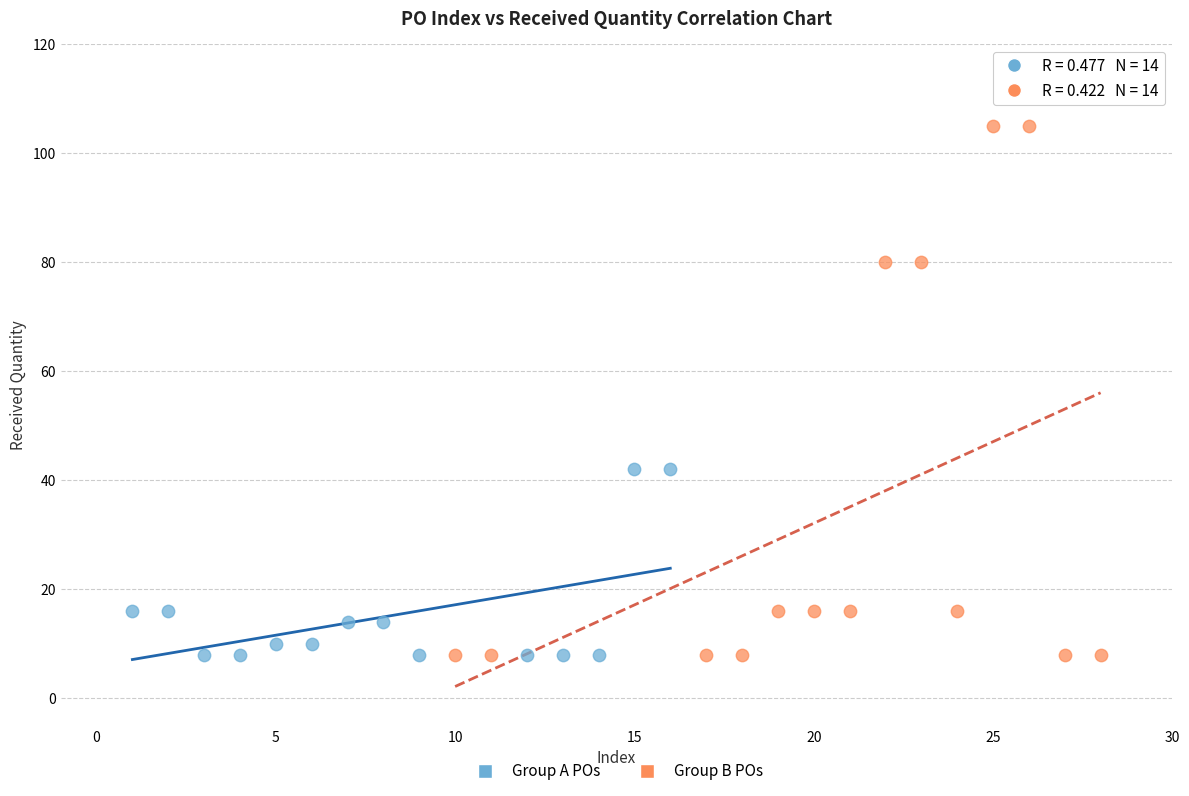

What are all the series names shown in the legend?

Group A POs, Group B POs